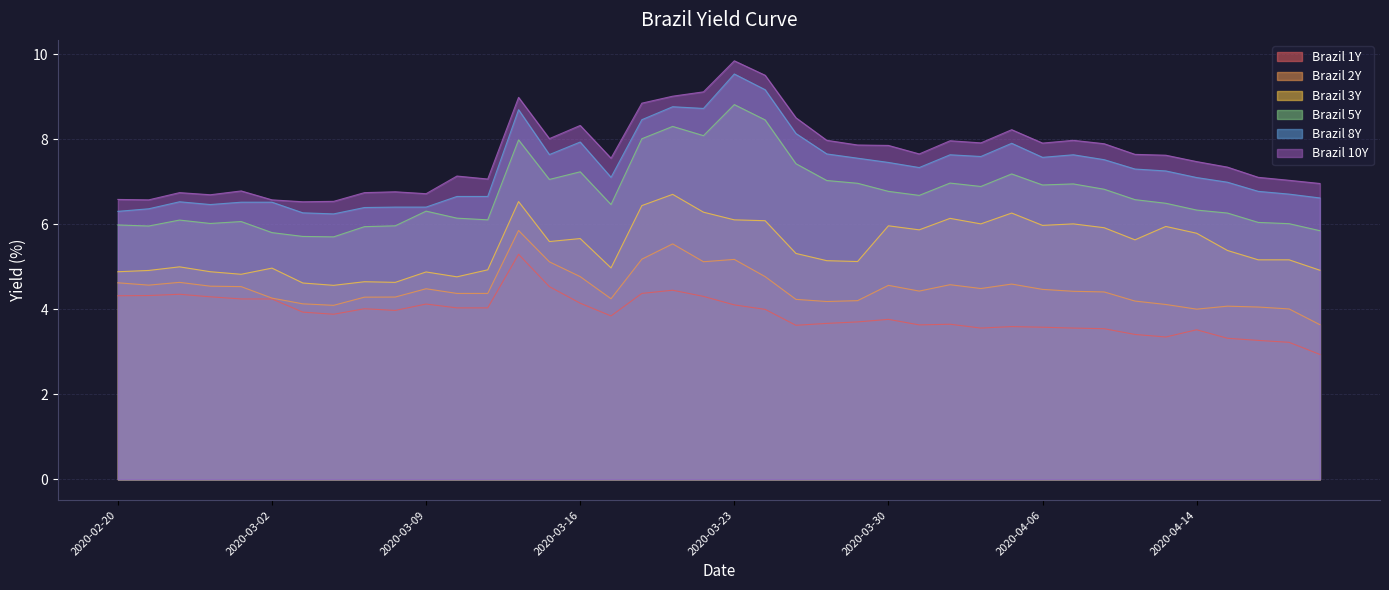

What position from the left is 2020-04-20?

40